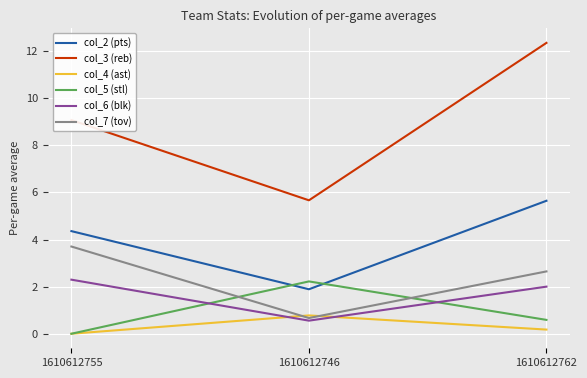

What is the difference between the highest and lowest values at 1610612755?

9.1